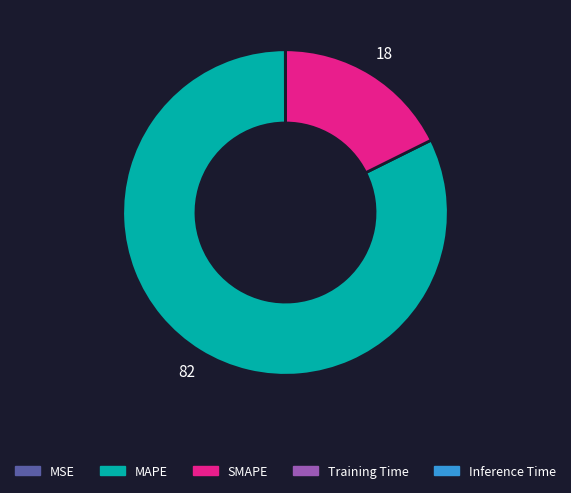

True or false: MAPE accounts for 70% of the total.

False